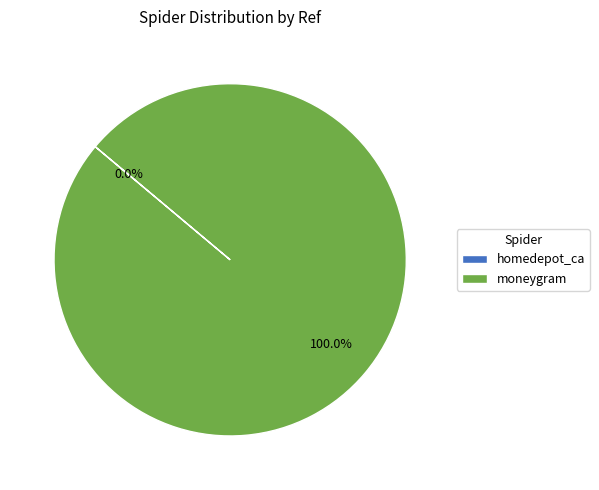

What is the largest slice in the pie chart?

moneygram